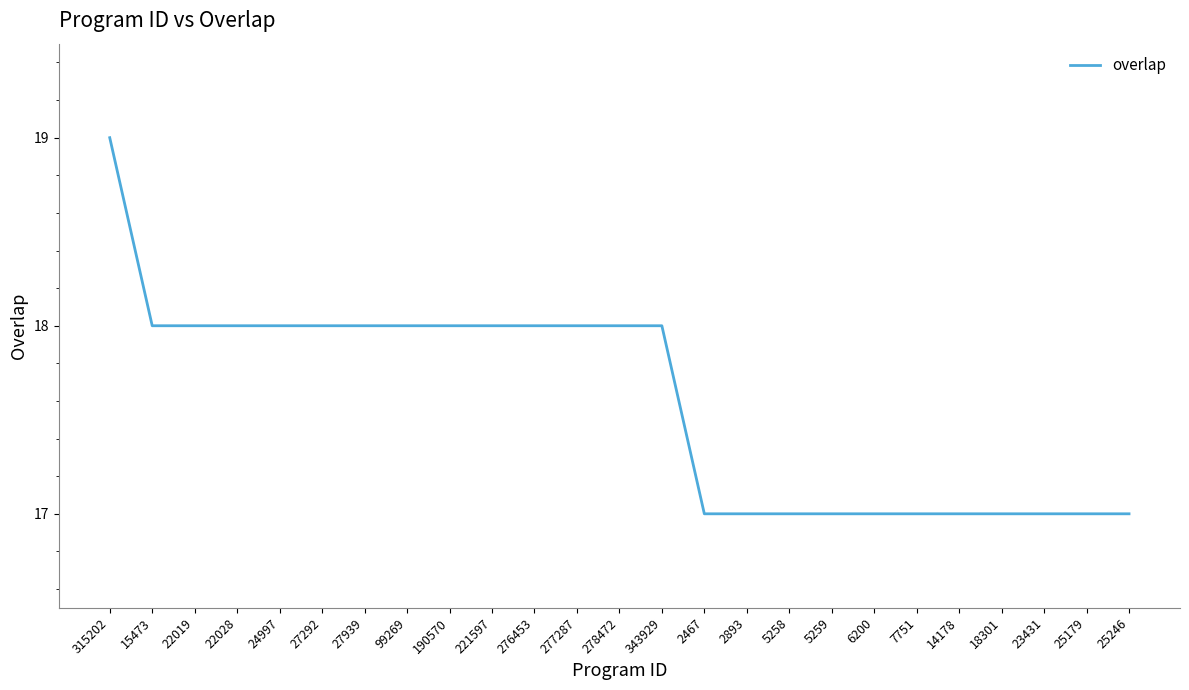

What is the difference between the maximum and minimum values?

2